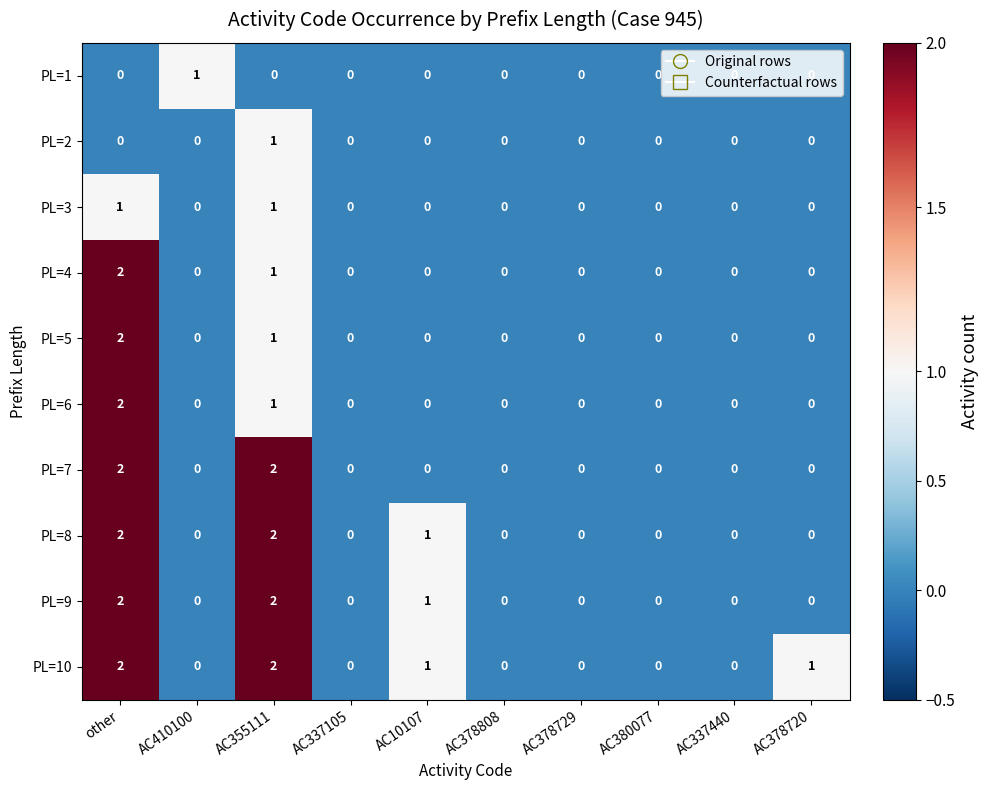

What is the sum of all PL=9 values?

5